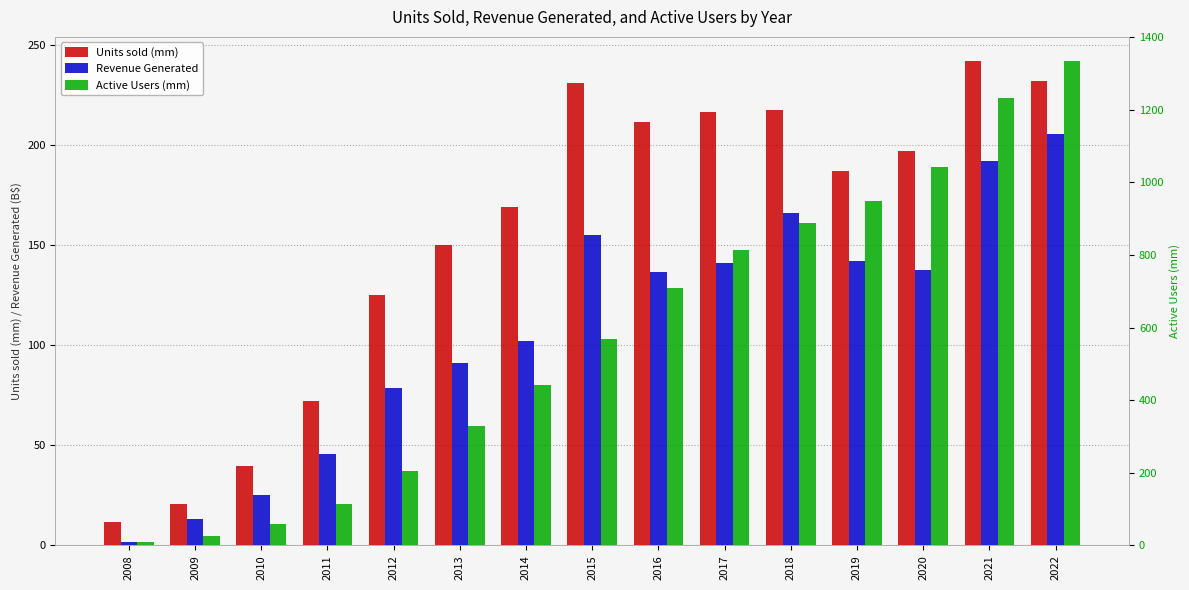

At which category is the sum across all series the highest?

2022